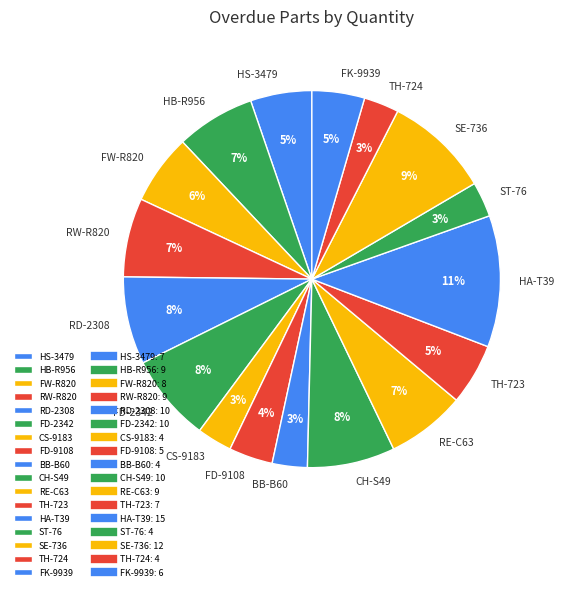

Which slice is the largest?

HA-T39